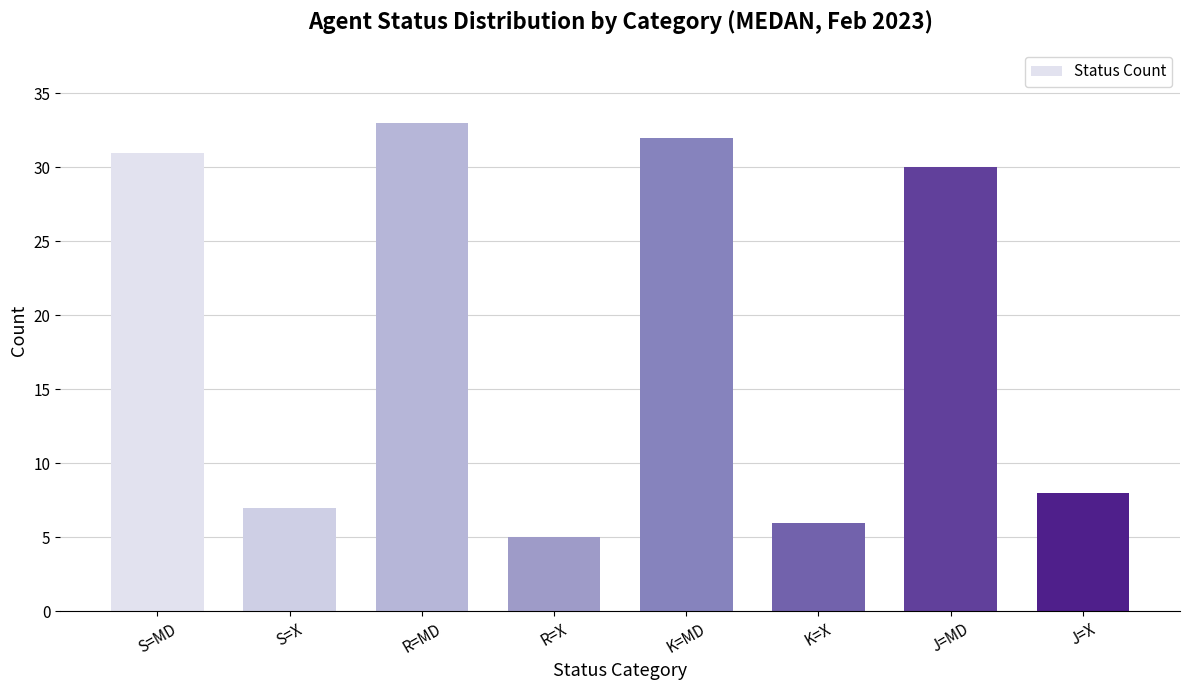

What value does the data have at S=X, to the nearest 5?

5